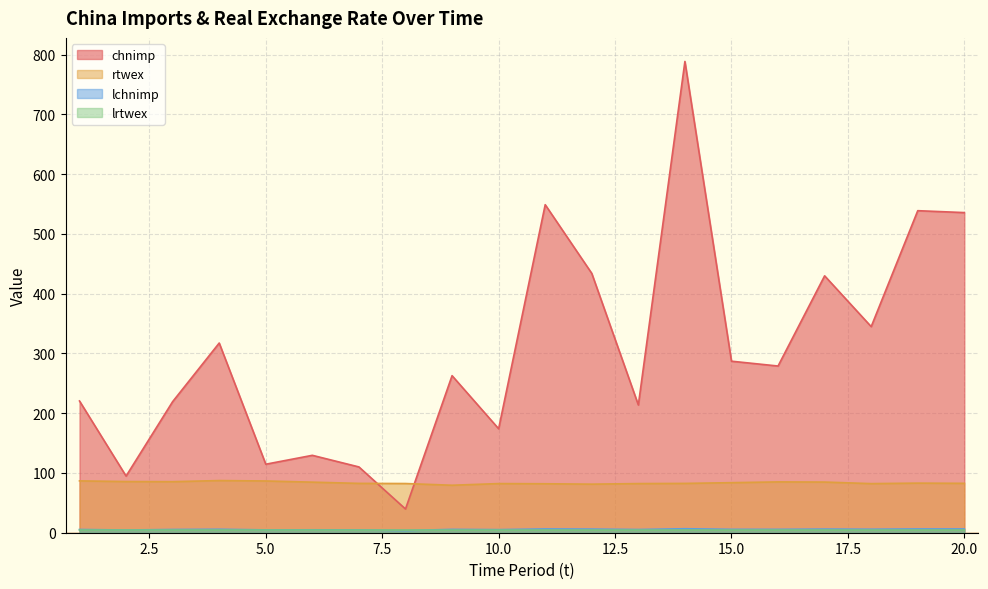

List the series in order of their peak value, highest first.

chnimp, rtwex, lchnimp, lrtwex